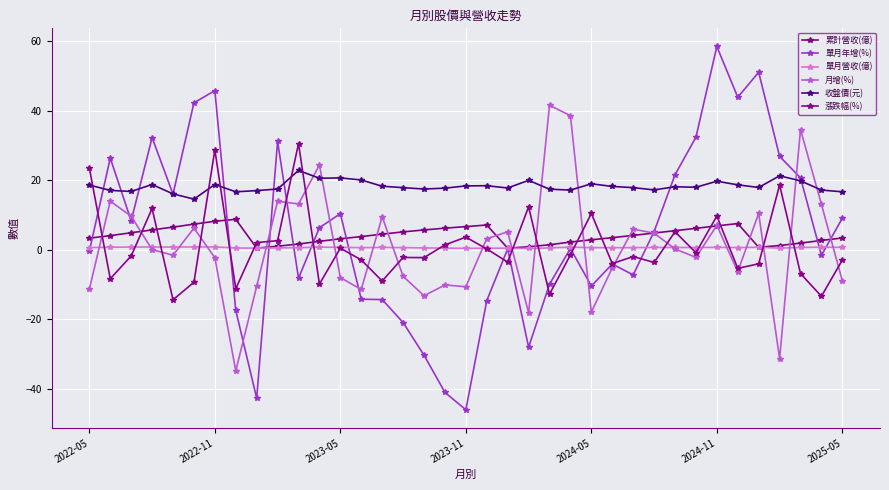

How many lines are shown in the chart?

6